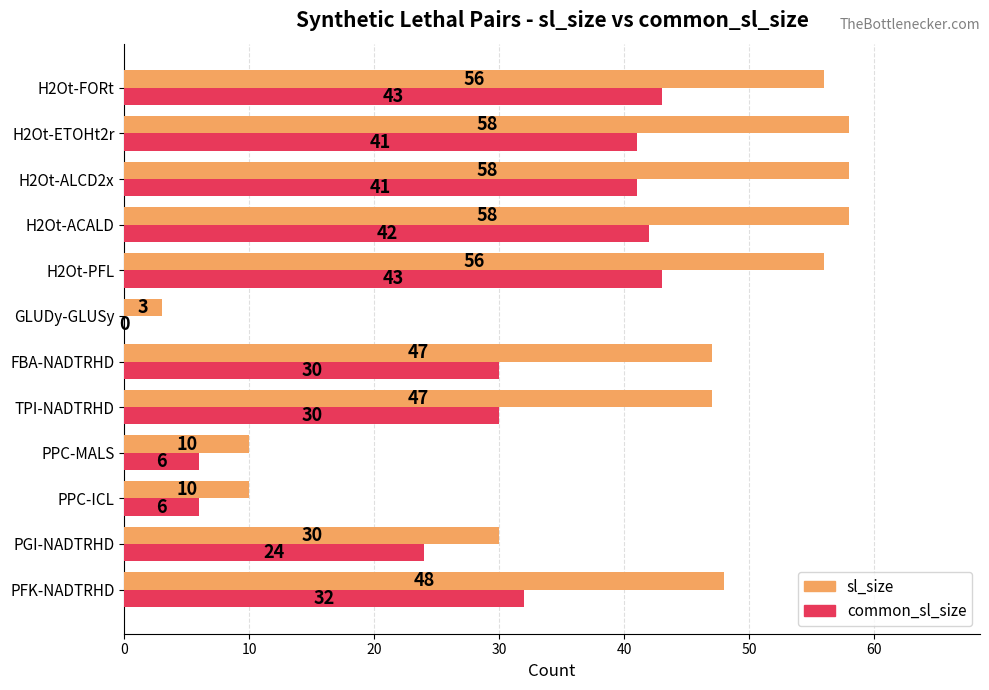

What is the highest value of the common_sl_size series?

43